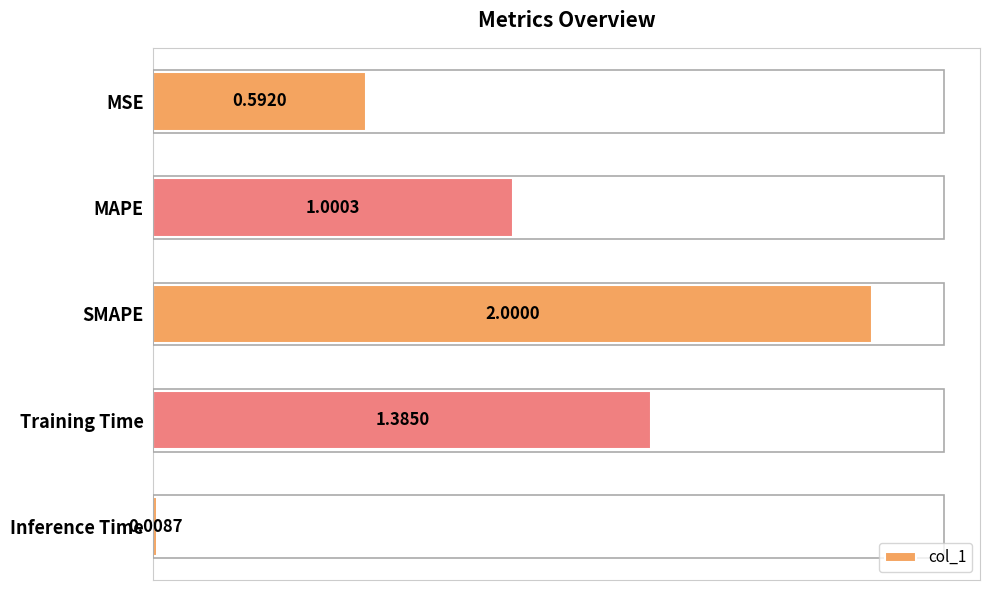

What is the ratio of the value at MAPE to the value at Training Time?

0.7